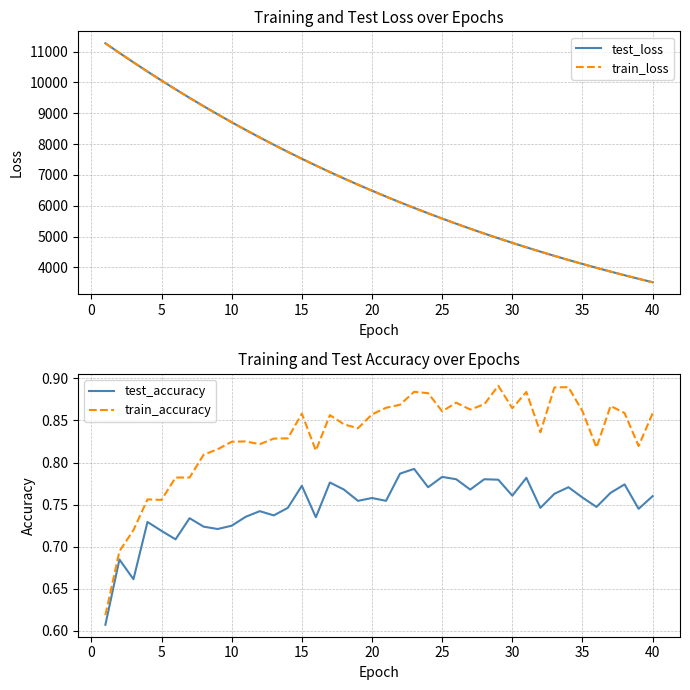

True or false: train_accuracy and test_accuracy cross at least once.

False